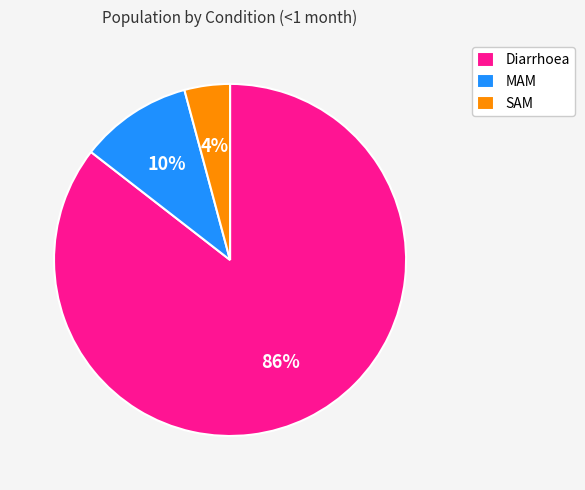

Is there any slice that represents more than half of the pie?

Yes